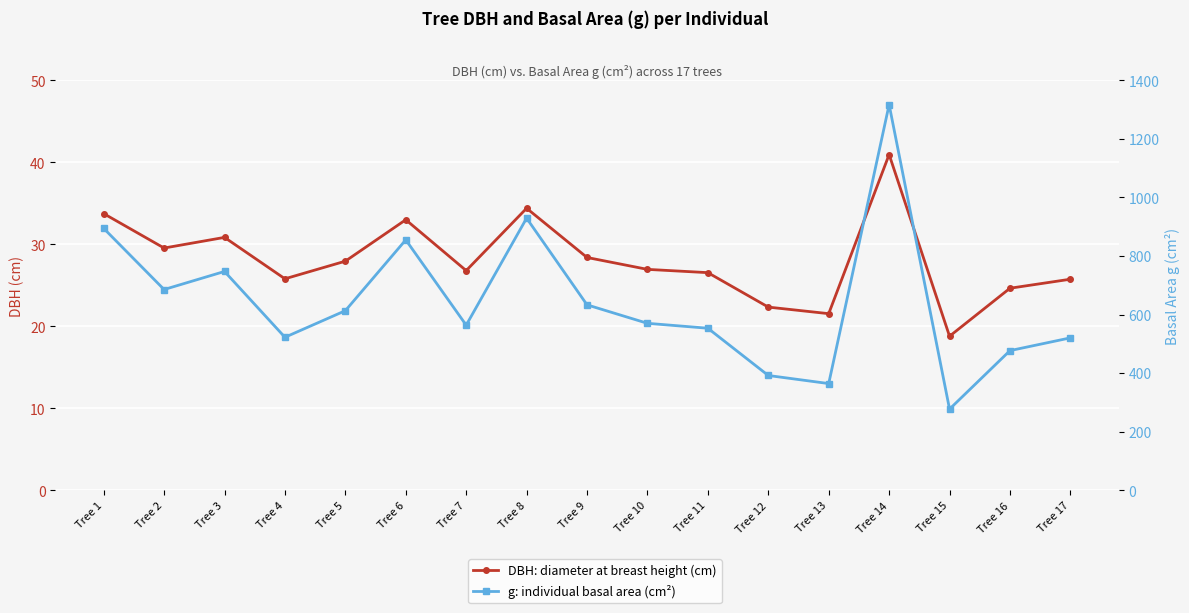

Where is the first local minimum for g (cm²)?

Tree 2